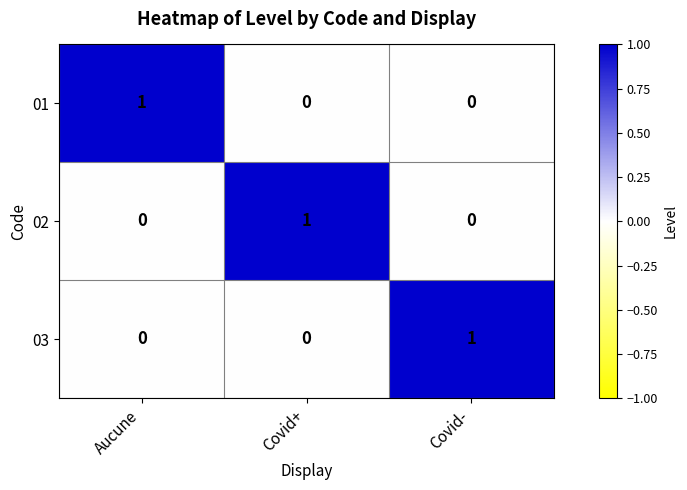

At how many categories does at least one series exceed 0?

3